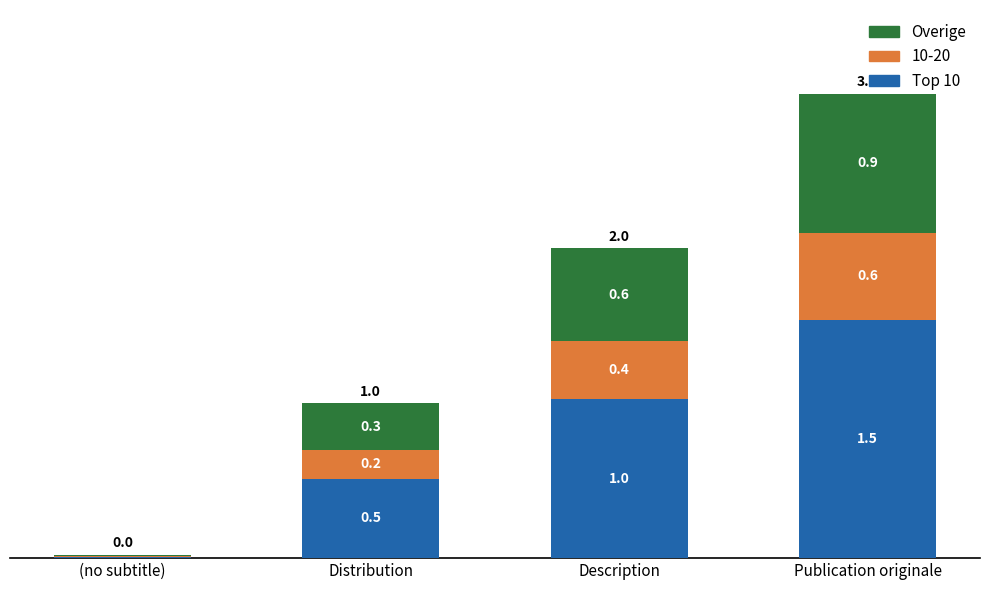

What is the total value across all series at Publication originale?

3.0